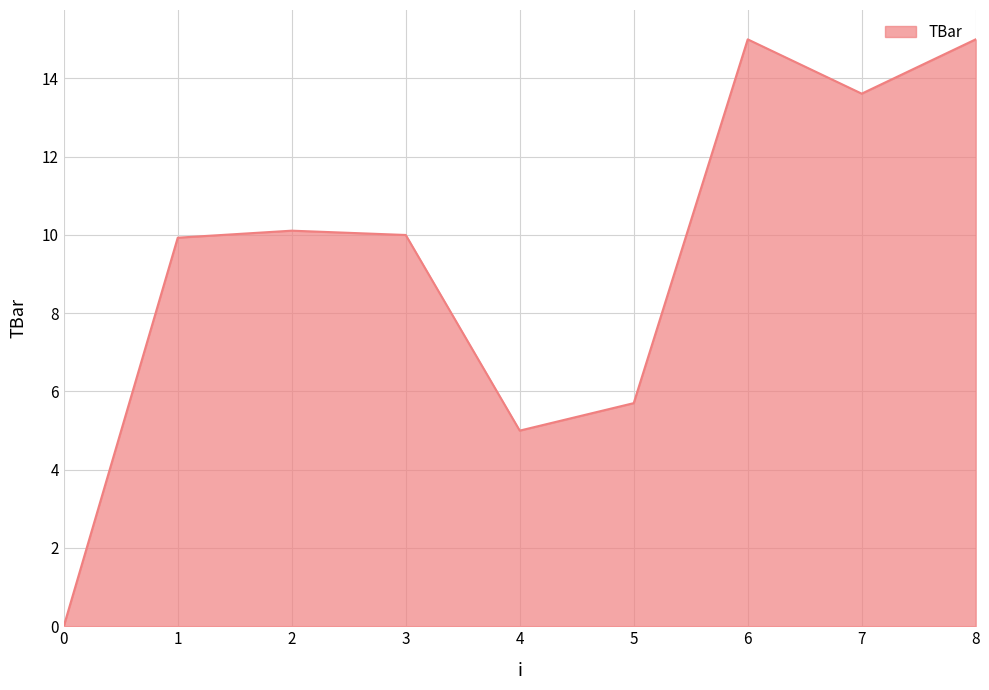

Approximately how many times larger is the value at 6 compared to 3?

1.5